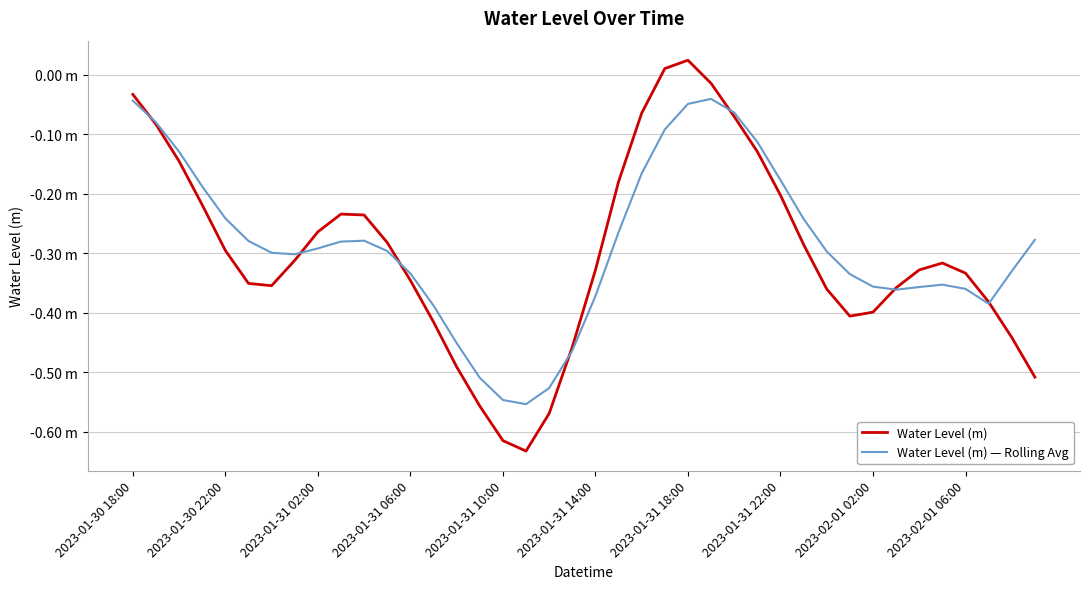

Which series has the largest range (max minus min)?

Water Level (m)